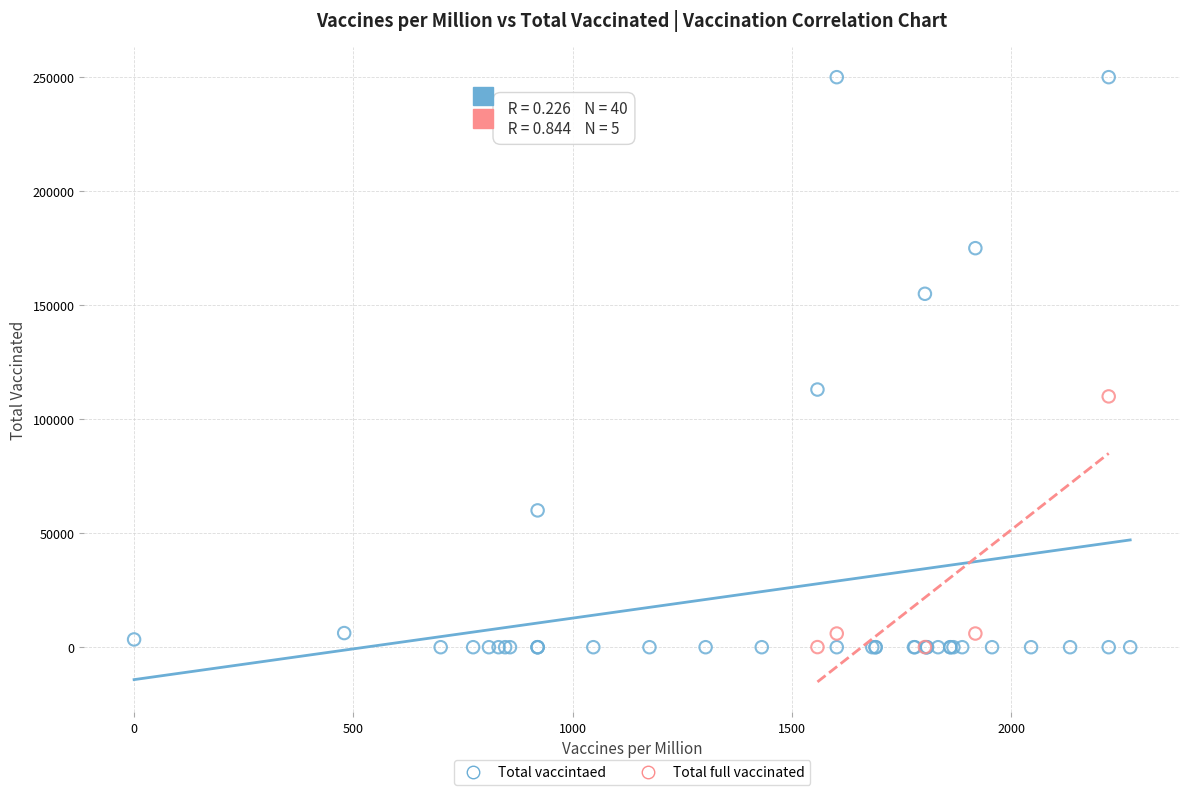

Which series has the largest Y range (max minus min)?

Total vaccintaed